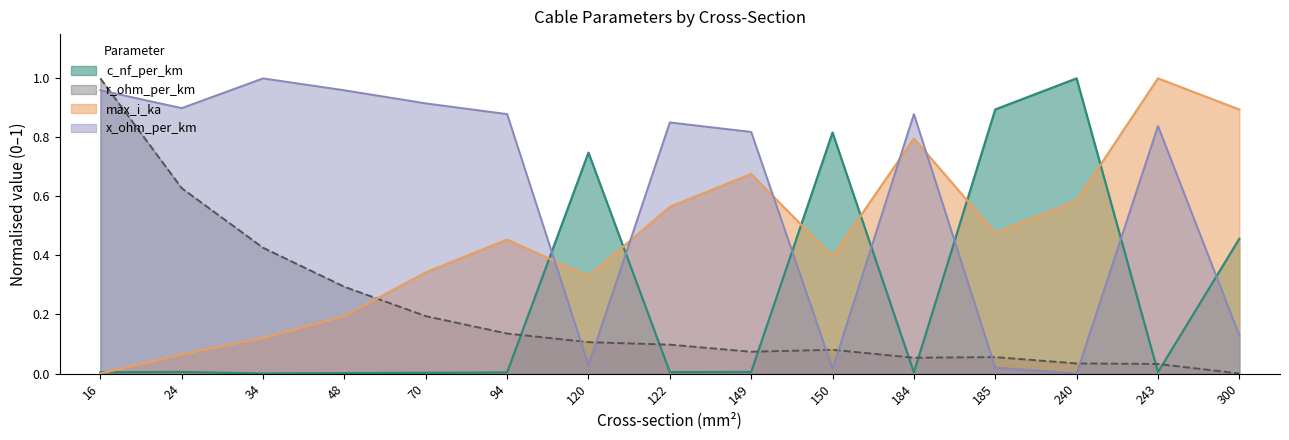

How many series are shown in this chart?

4